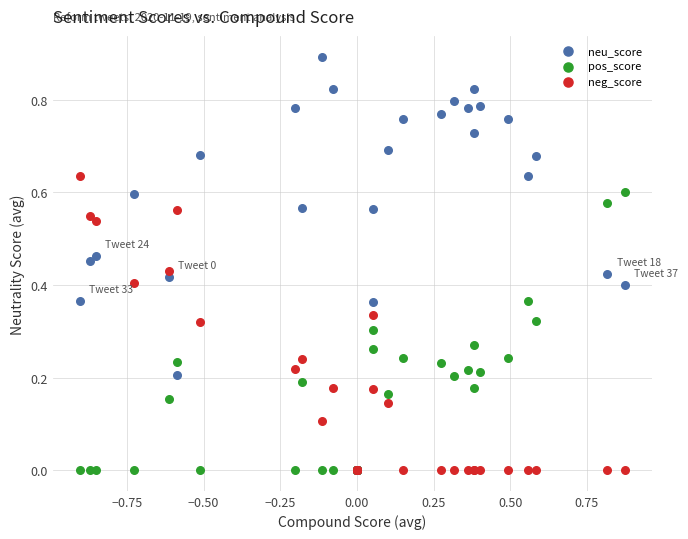

What are all the series names shown in the legend?

neu_score, pos_score, neg_score